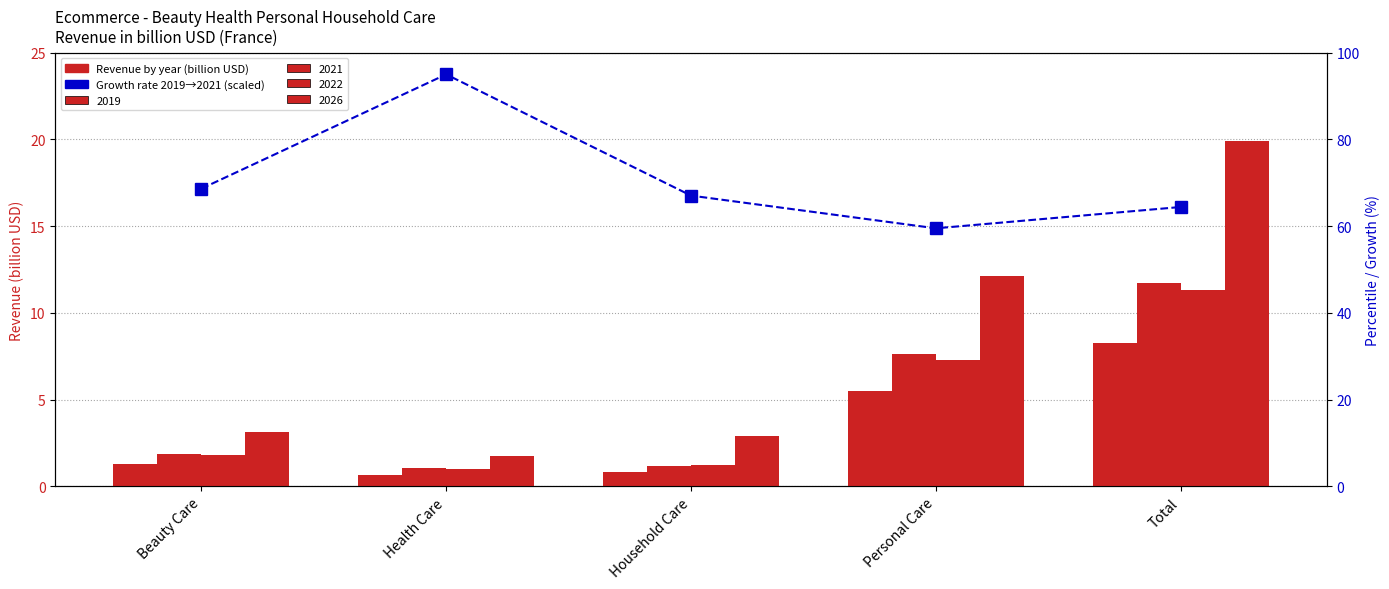

Rank the categories by value from lowest to highest.

Personal Care, Total, Household Care, Beauty Care, Health Care